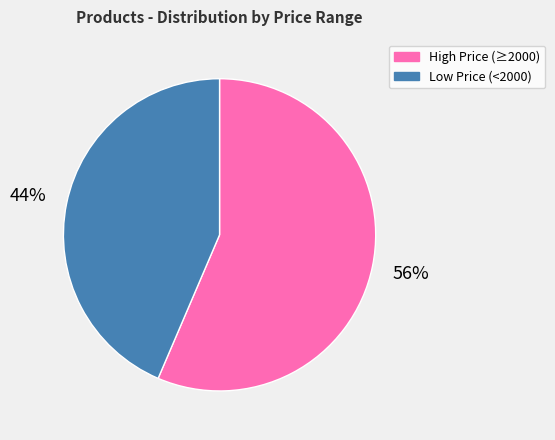

What is the majority slice?

High Price (≥2000)